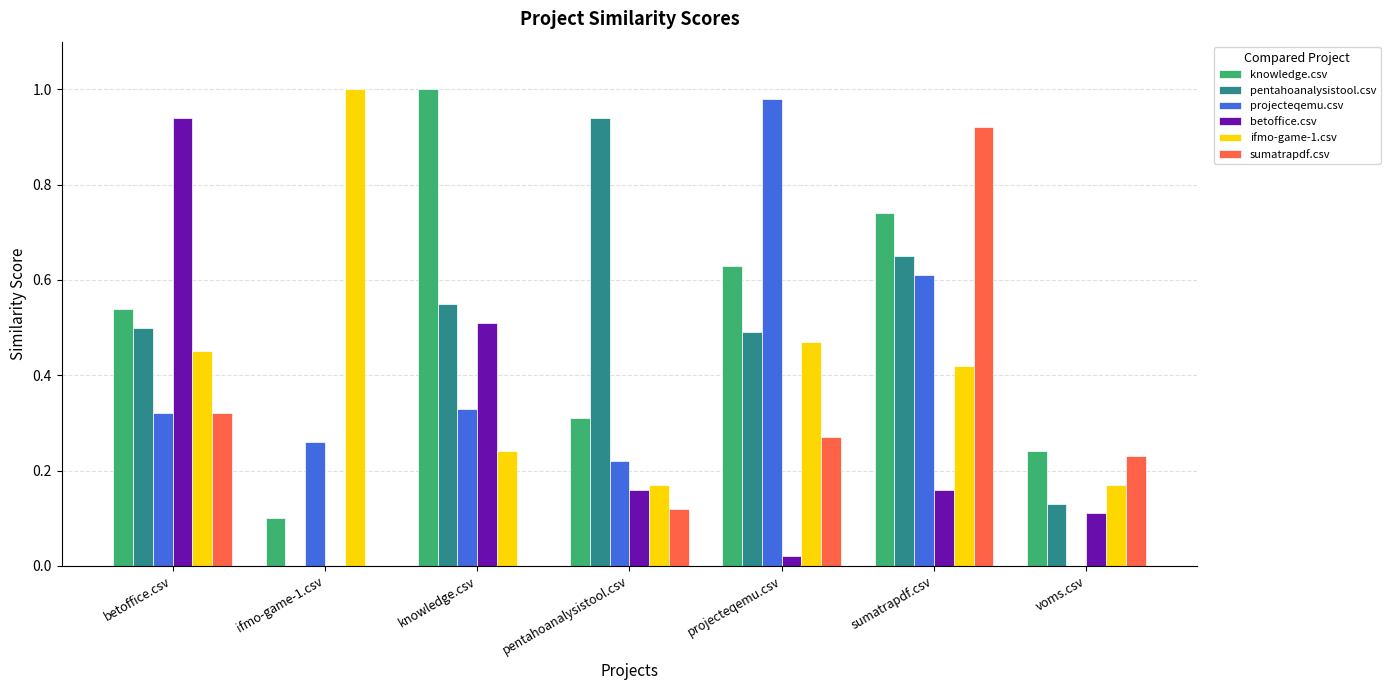

The value of pentahoanalysistool.csv at voms.csv is 0.2. True or false?

False